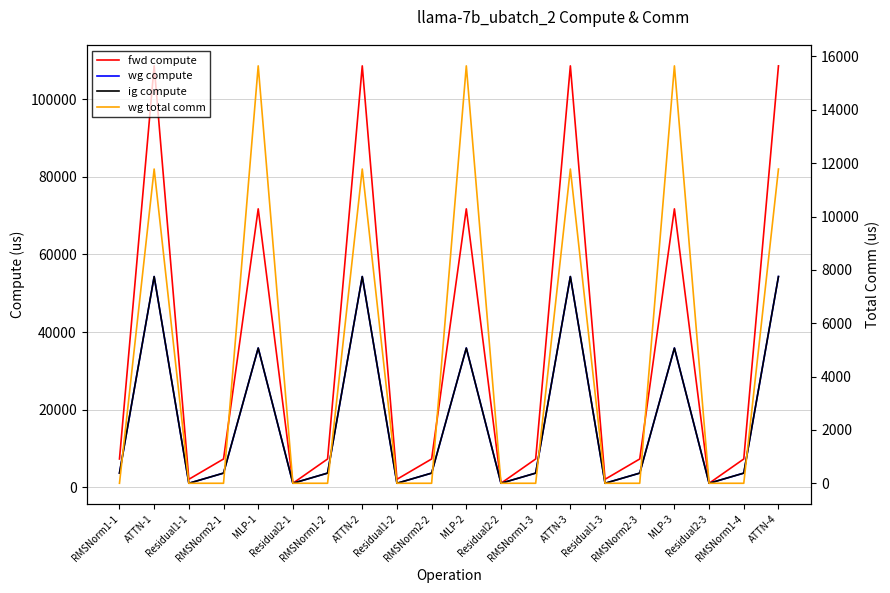

How many data points in ig compute are above 3640?

14